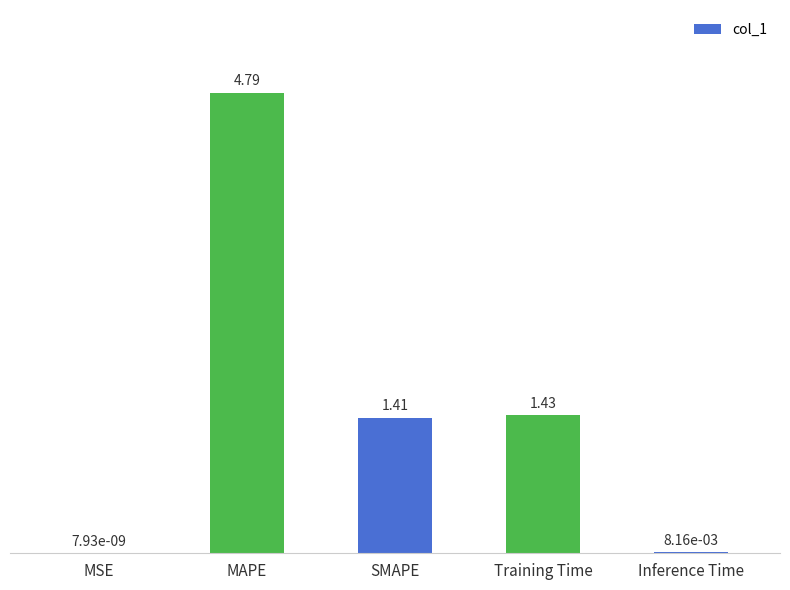

At which label is the value closest to 2?

Training Time